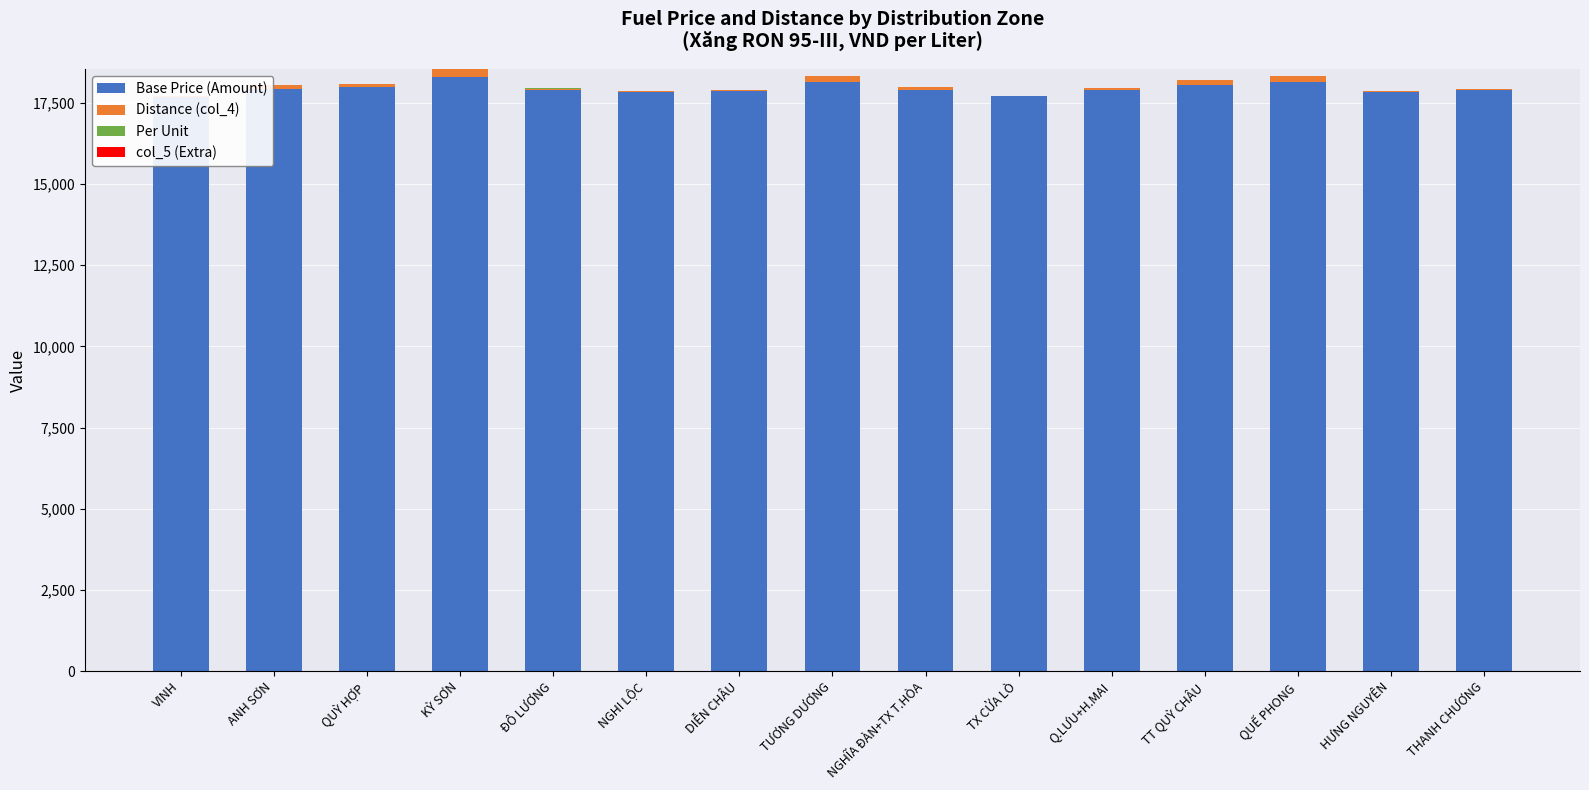

At which category does the chart reach its minimum across all series?

VINH